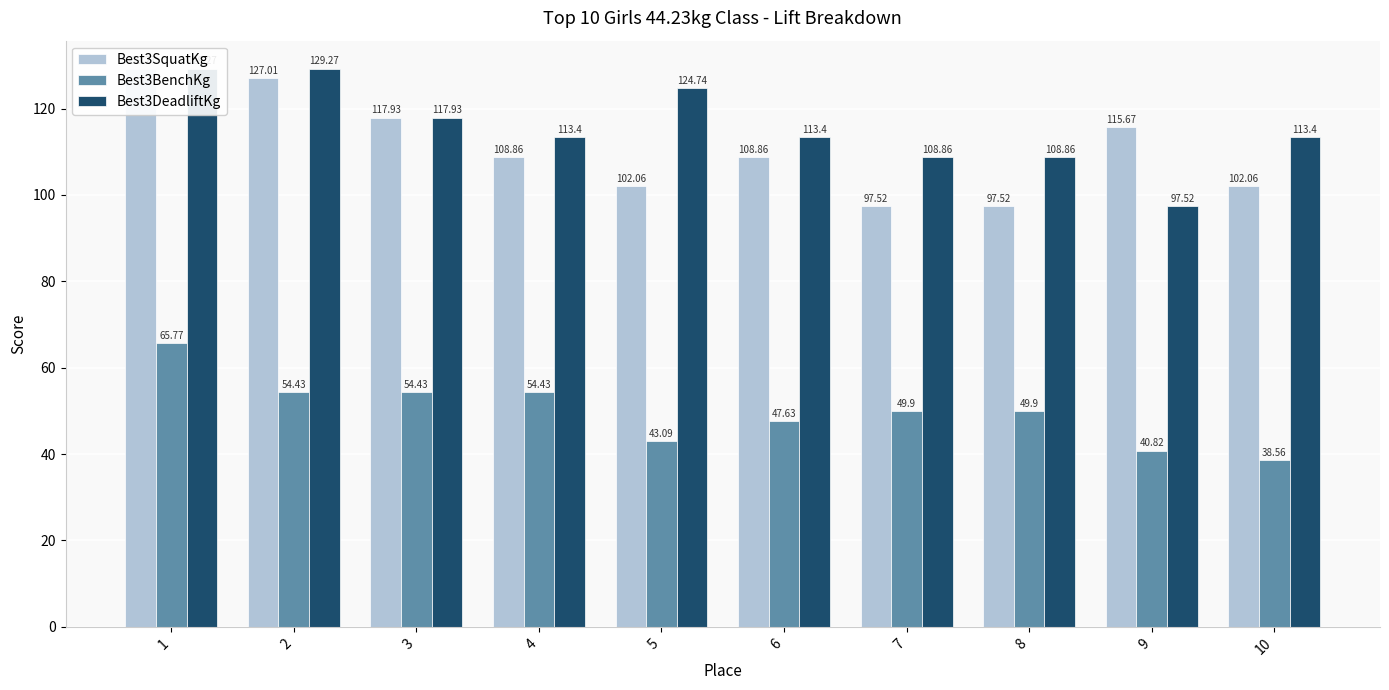

Reading left to right, list all the values displayed in this chart.

Best3SquatKg: 1=129.3	2=127.0	3=117.9	4=108.9	5=102.1	6=108.9	7=97.5	8=97.5	9=115.7	10=102.1
Best3BenchKg: 1=65.8	2=54.4	3=54.4	4=54.4	5=43.1	6=47.6	7=49.9	8=49.9	9=40.8	10=38.6
Best3DeadliftKg: 1=129.3	2=129.3	3=117.9	4=113.4	5=124.7	6=113.4	7=108.9	8=108.9	9=97.5	10=113.4